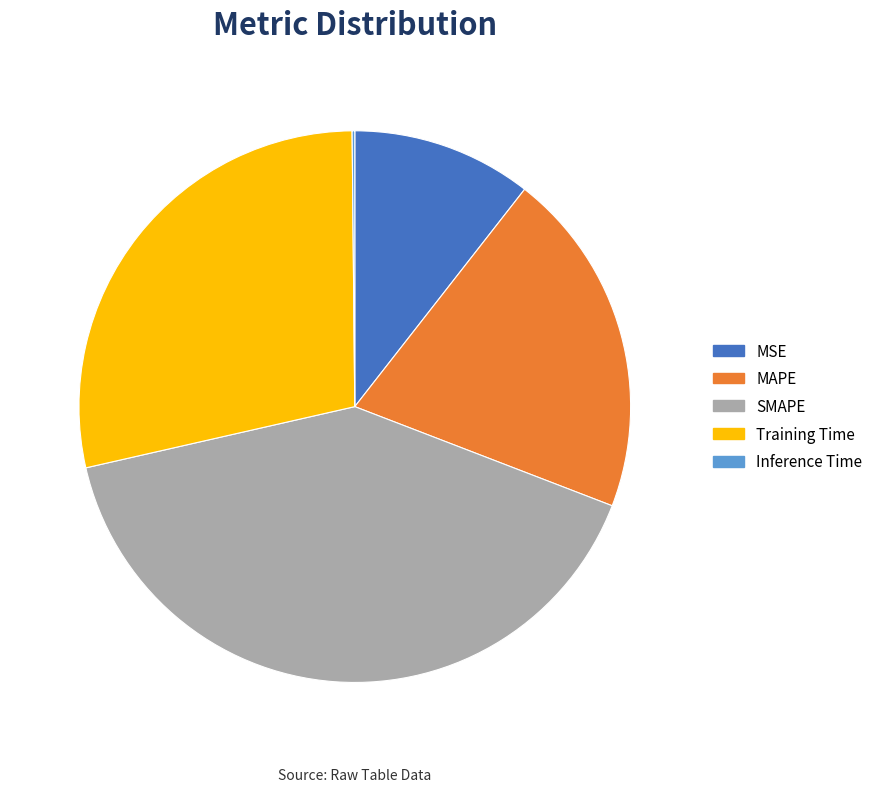

Between Training Time and MAPE, which is larger?

Training Time